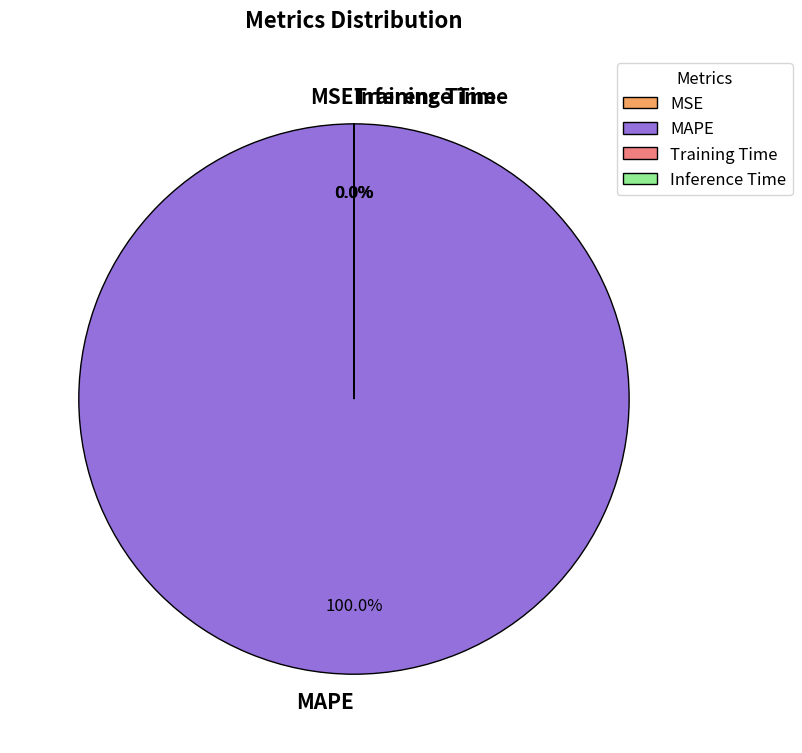

What is the largest slice in the pie chart?

MAPE